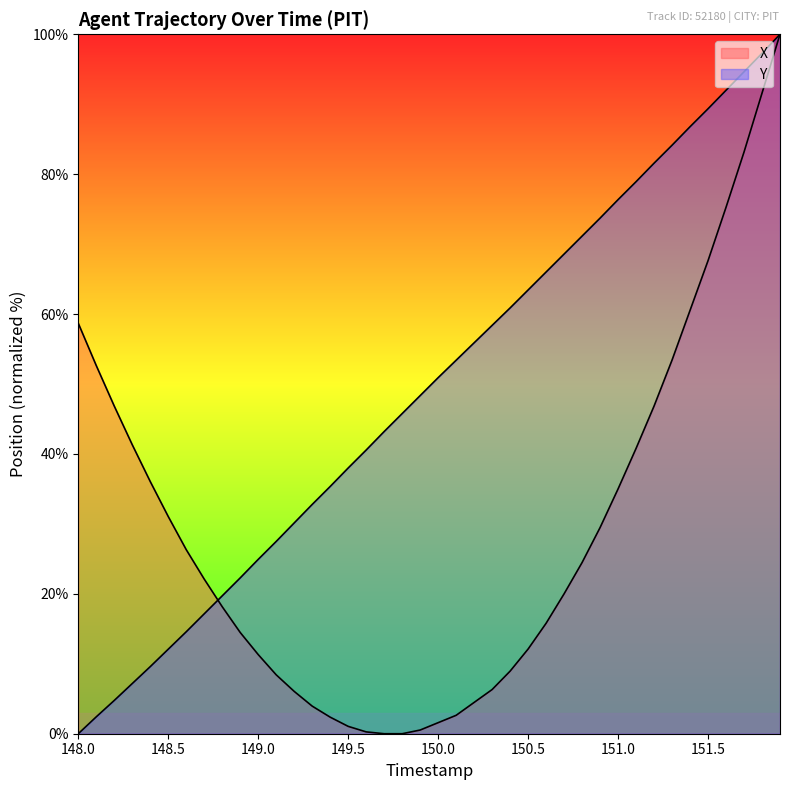

Which series has the largest range (max minus min)?

X